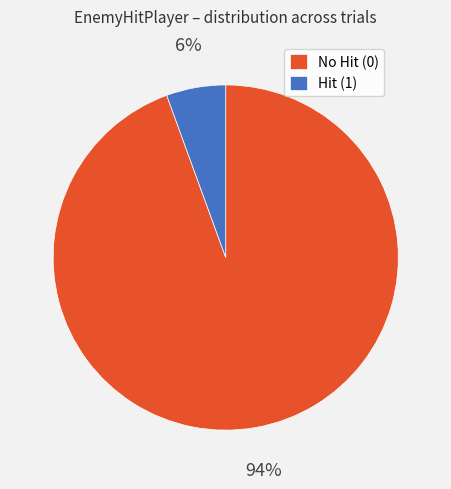

True or false: Hit (1) accounts for 6% of the total.

True